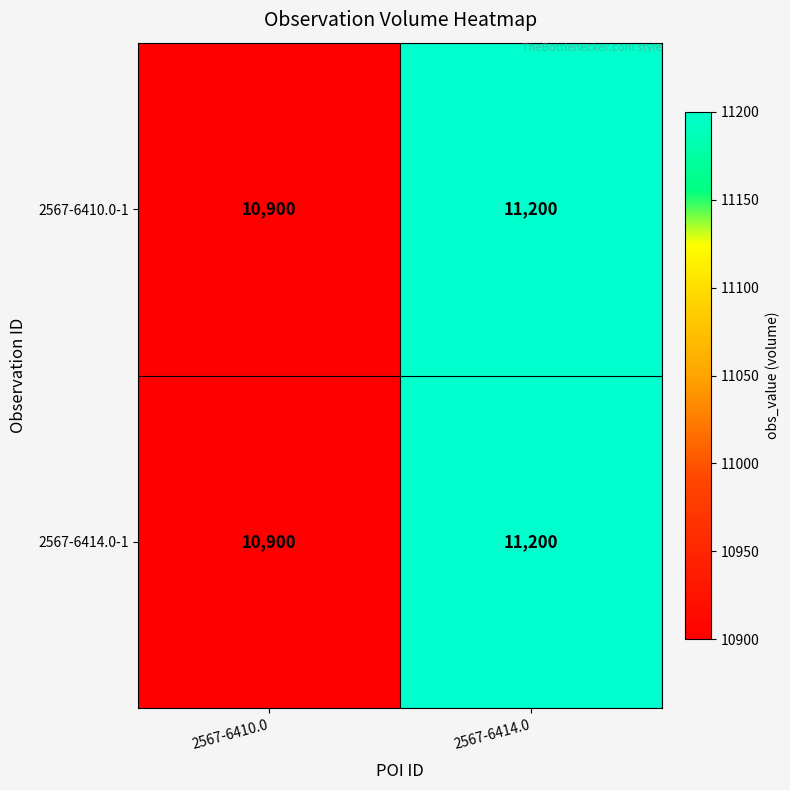

What is the total value across all series at 2567-6414.0?

22400